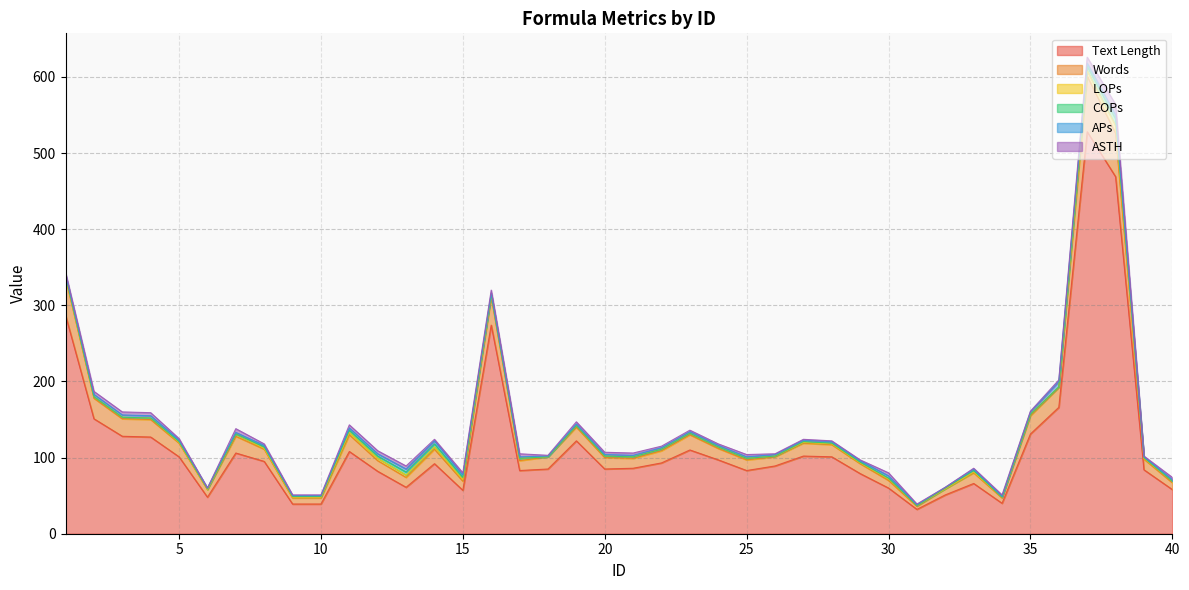

What is the sum of the Text Length values at 17 and 23?

193